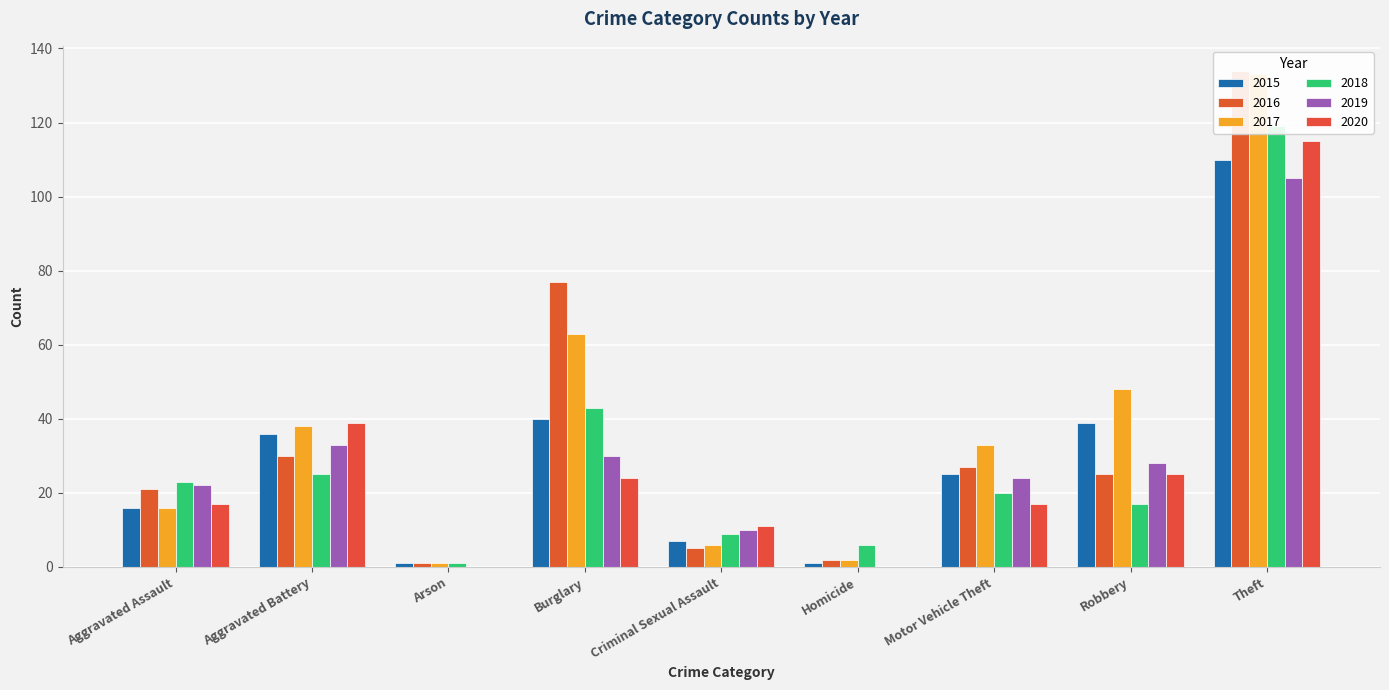

Between Arson and Burglary, which series saw the biggest shift?

2016